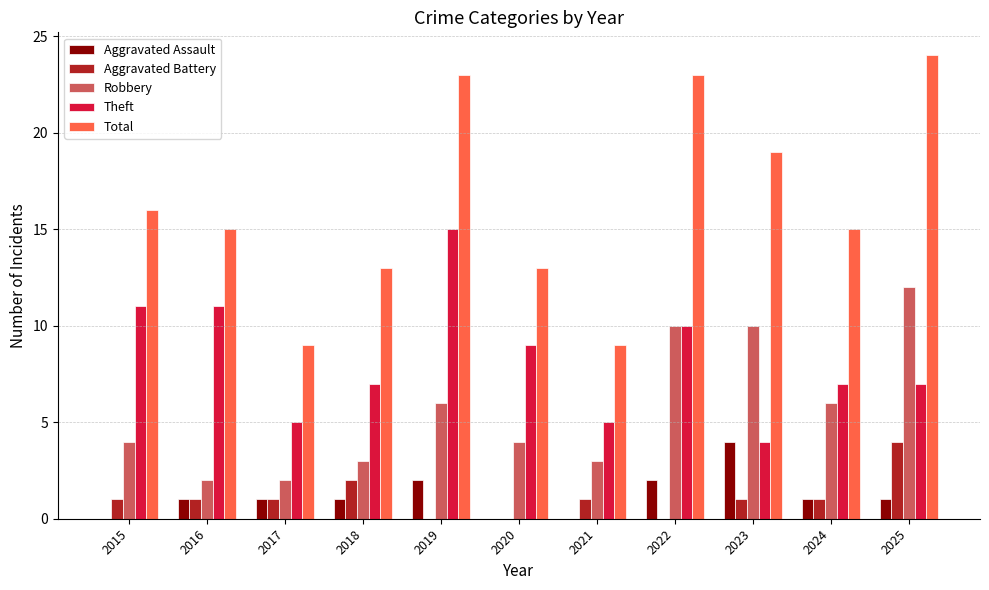

Between 2023 and 2025, which series saw the biggest shift?

Total